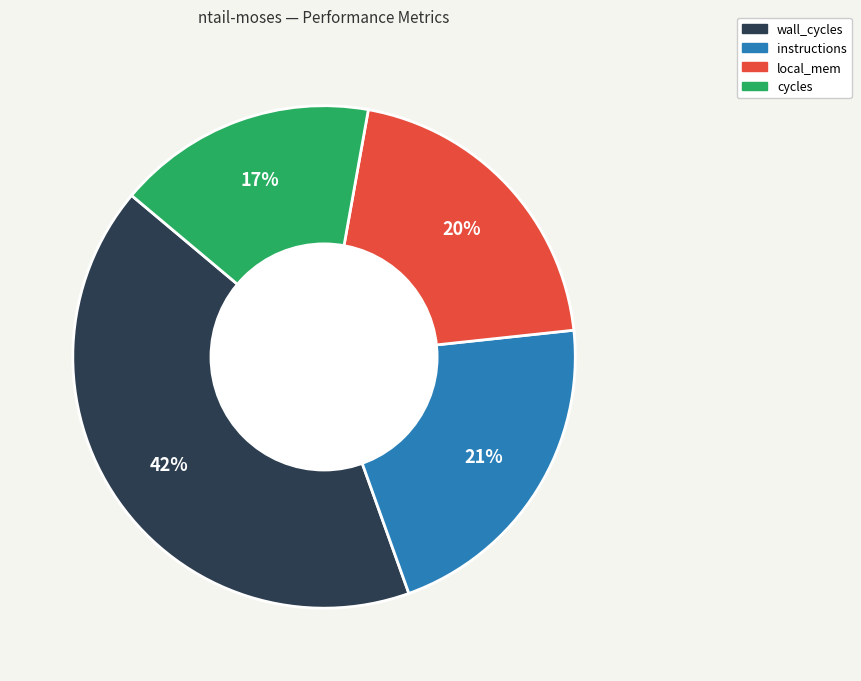

To the nearest percent, what is the difference between the largest and smallest slice percentages?

25%